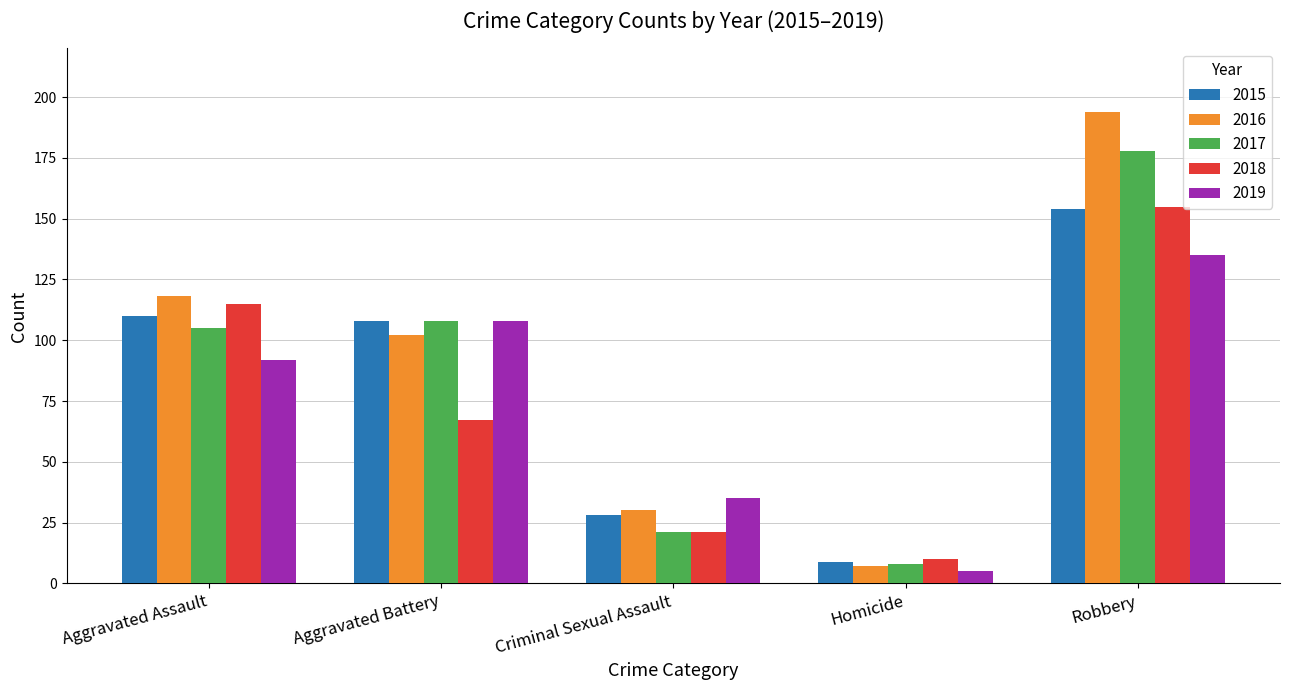

Where does the 2016 series first go above 102?

Aggravated Assault